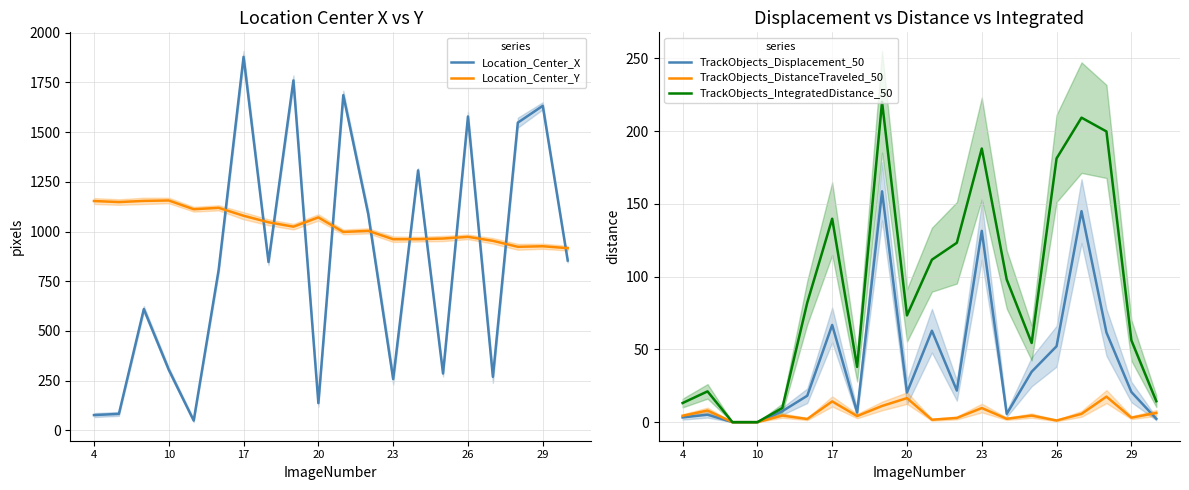

What is the maximum value for Location_Center_Y?

1156.2